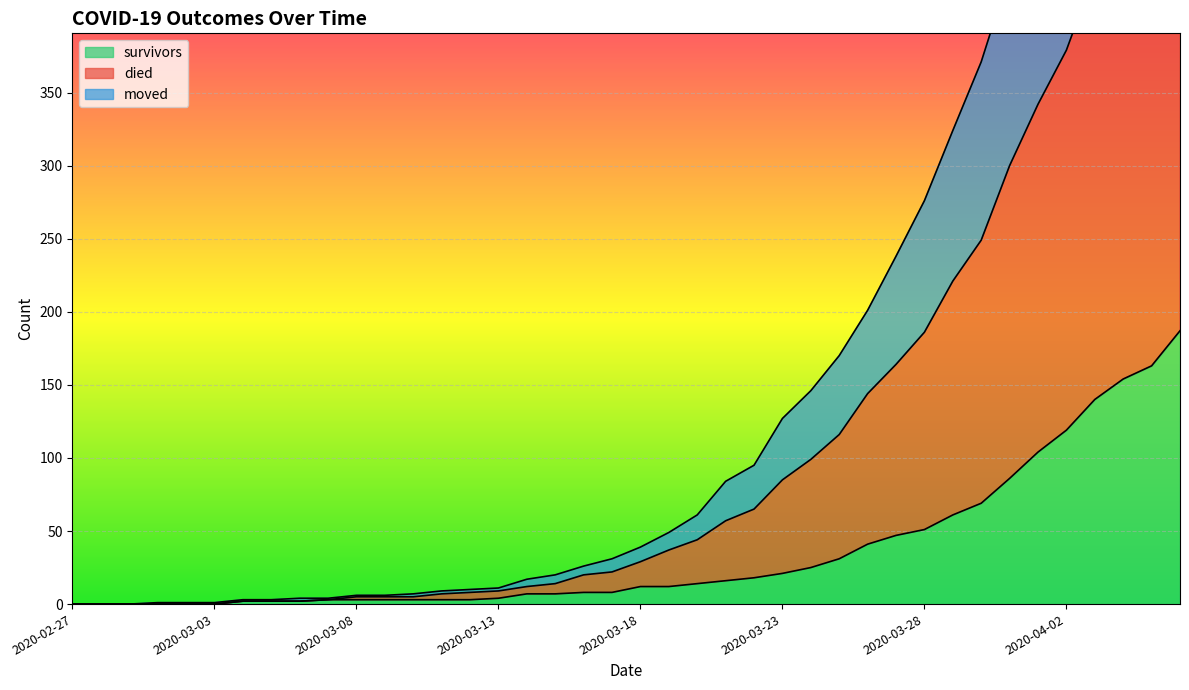

The survivors series shows 5 at 2020-03-07. True or false?

False